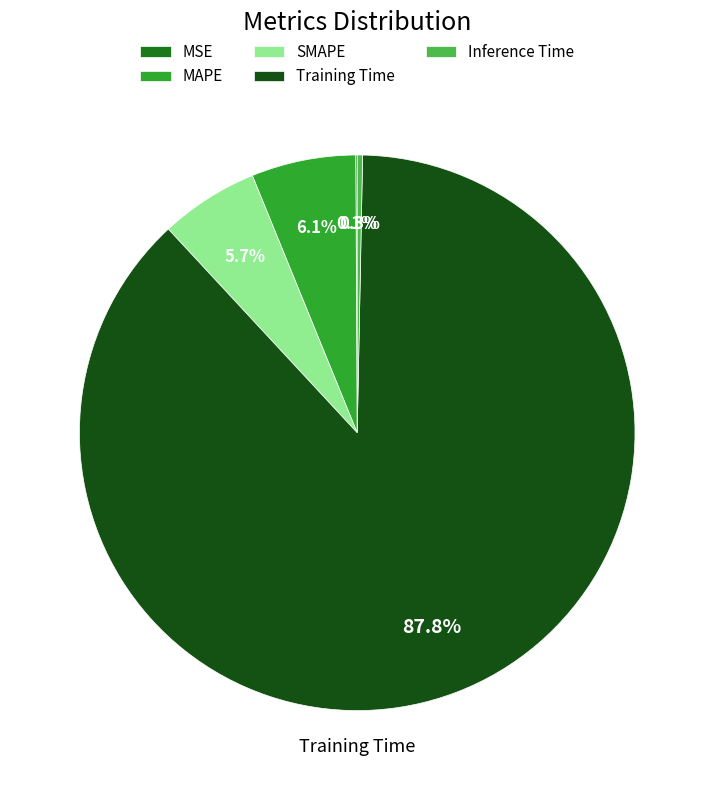

Combined, do Training Time and SMAPE account for over 50%?

Yes